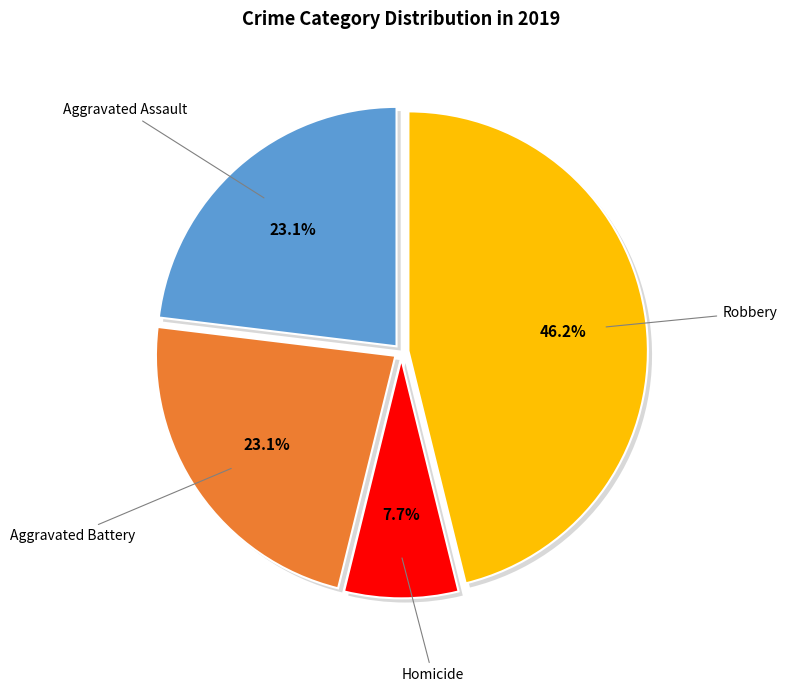

Which slice is the largest?

Robbery